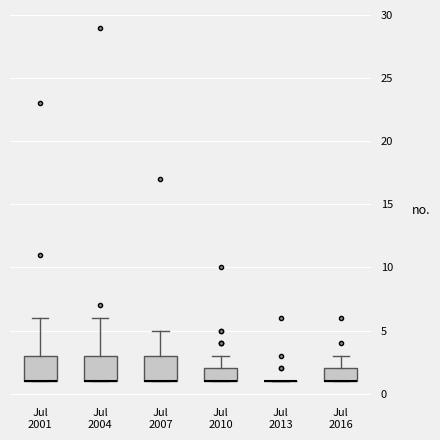

Reading left to right, read every box against the y-axis: the position of its median line, the range the box covers, and the ends of its whiskers. The values are not printed on the chart, so give them approximately, as read against the axis.

Jul 2001: median 1 (drawn on the box's lower edge), box 1 to 3, whiskers 1 to 6
Jul 2004: median 1 (drawn on the box's lower edge), box 1 to 3, whiskers 1 to 6
Jul 2007: median 1 (drawn on the box's lower edge), box 1 to 3, whiskers 1 to 5
Jul 2010: median 1 (drawn on the box's lower edge), box 1 to 2, whiskers 1 to 3
Jul 2013: box collapsed to a line at 1, whiskers 1 to 1
Jul 2016: median 1 (drawn on the box's lower edge), box 1 to 2, whiskers 1 to 3